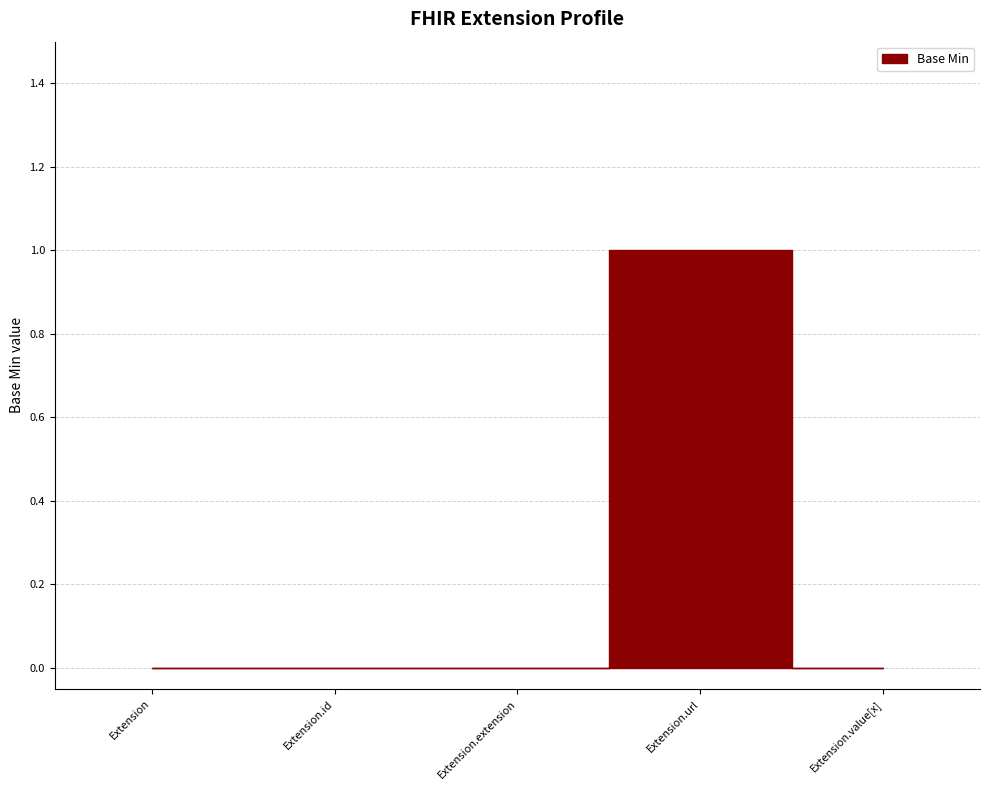

Count the values in the range 0 to 1.

5